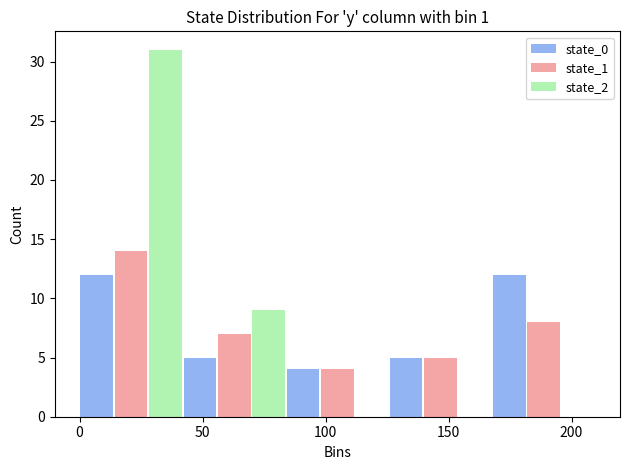

In the state_2 series, which range on the x-axis has the tallest bar?

0 to 40